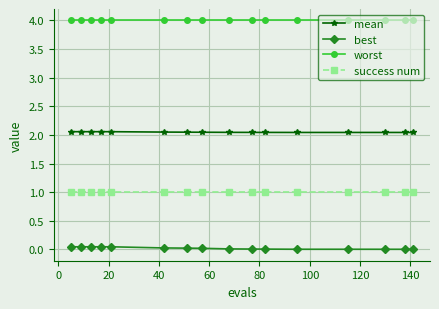

True or false: success num and worst cross at least once.

False